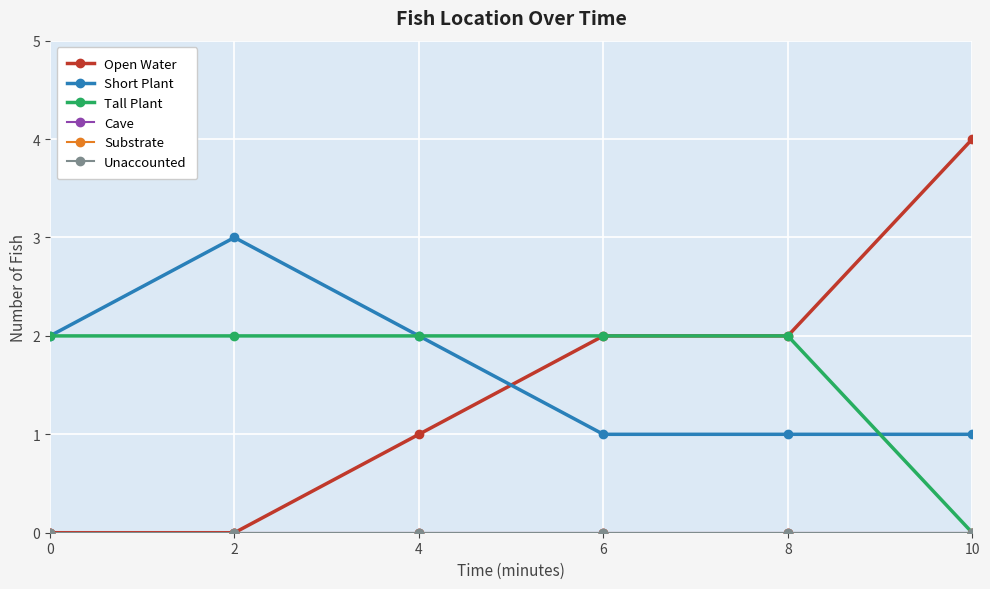

Reading left to right, transcribe all the data shown in this chart.

Open Water: 0	0	1	2	2	4
Short Plant: 2	3	2	1	1	1
Tall Plant: 2	2	2	2	2	0
Cave: 0	0	0	0	0	0
Substrate: 0	0	0	0	0	0
Unaccounted: 0	0	0	0	0	0